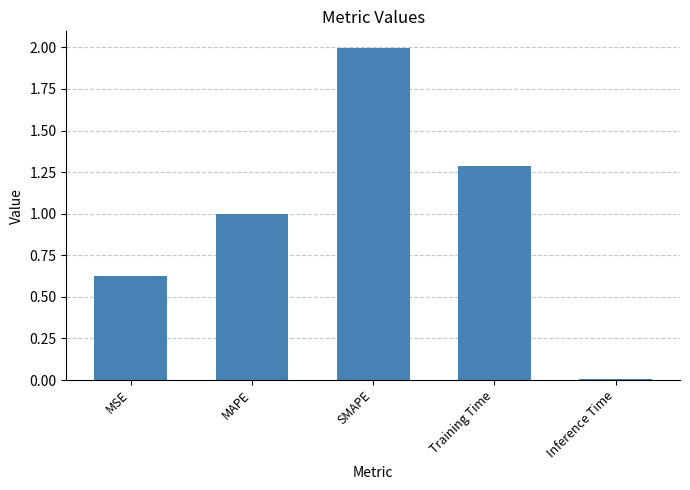

What is the change in value from MSE to SMAPE?

+1.4